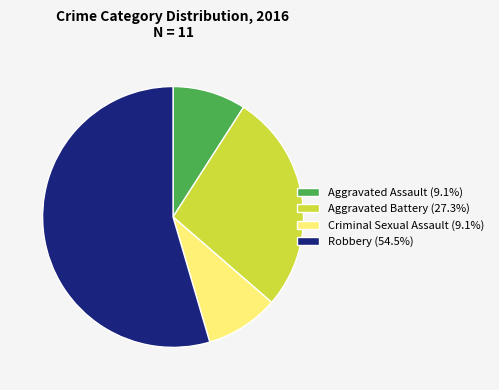

Do Criminal Sexual Assault (9.1%) and Aggravated Battery (27.3%) together represent more than half of the pie?

No